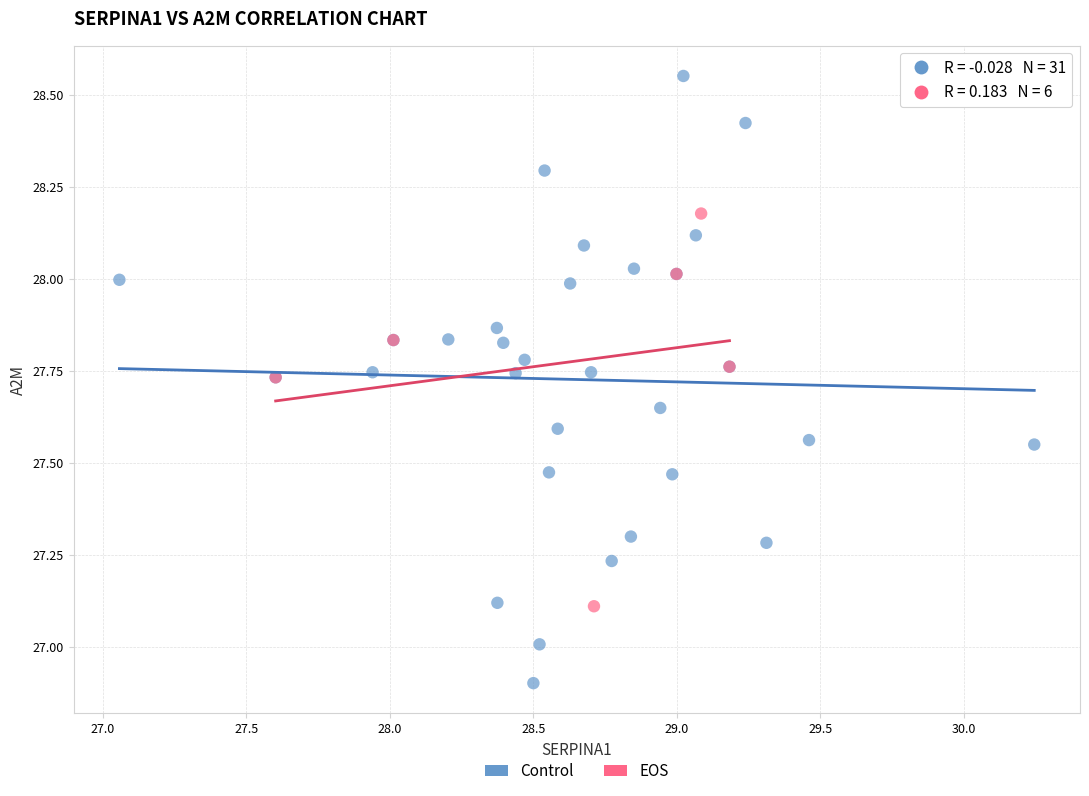

Which series contains the lowest Y value?

Control